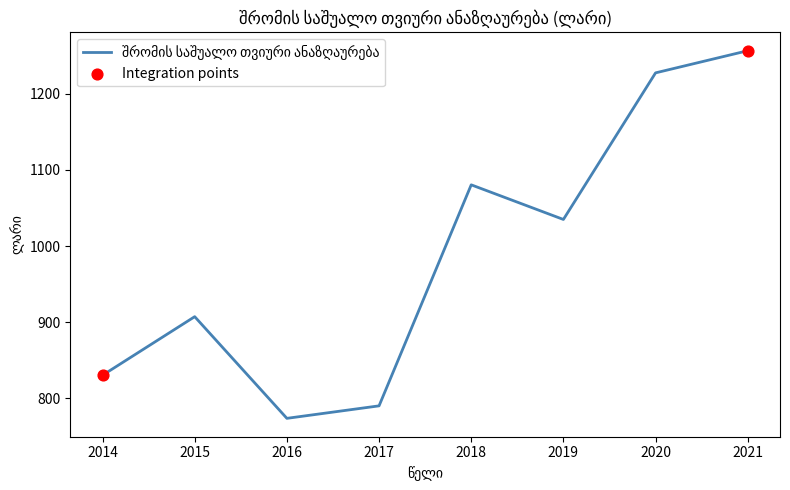

Which has a higher value, 2015 or 2014?

2015